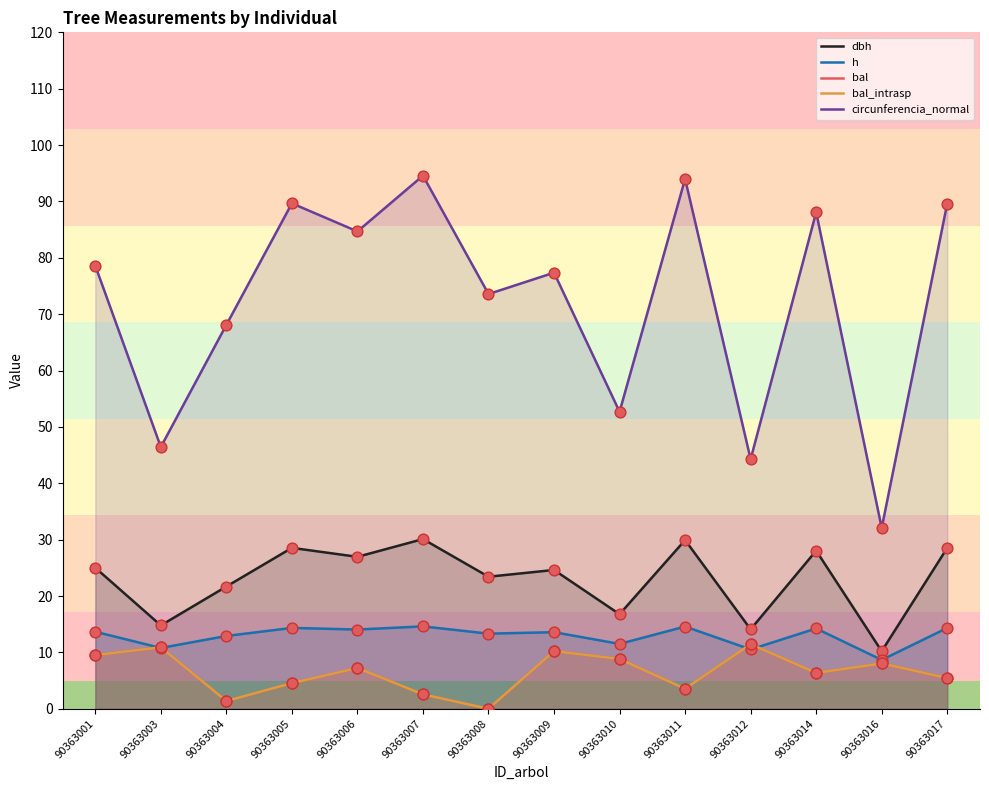

Which series has the widest spread of Y values?

circunferencia_normal